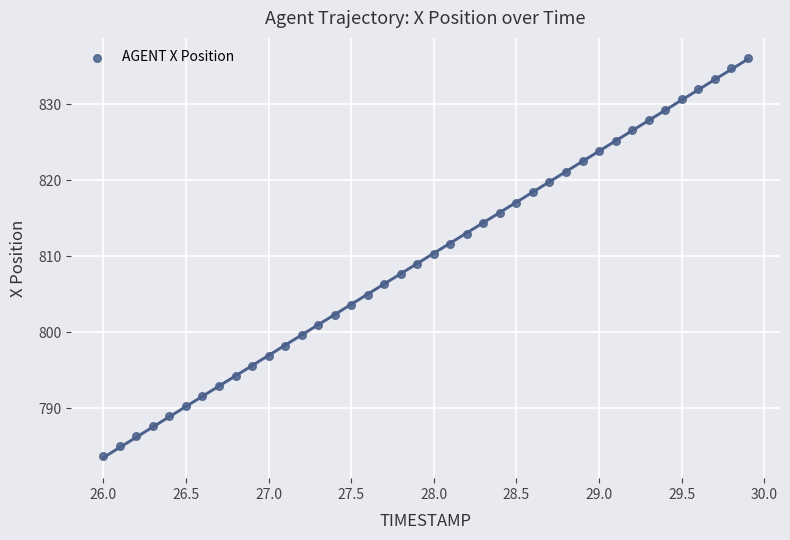

What is the range of Y values (max minus min)?

52.5